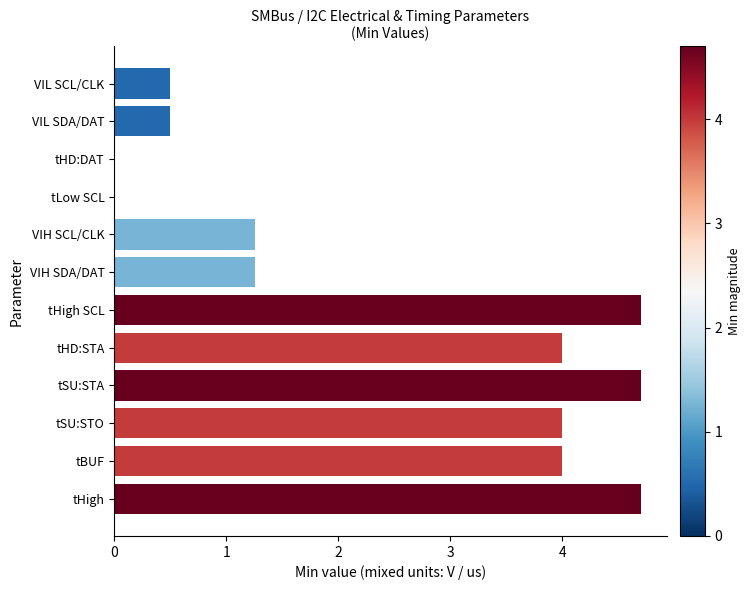

Does the chart contain stacked bars?

No